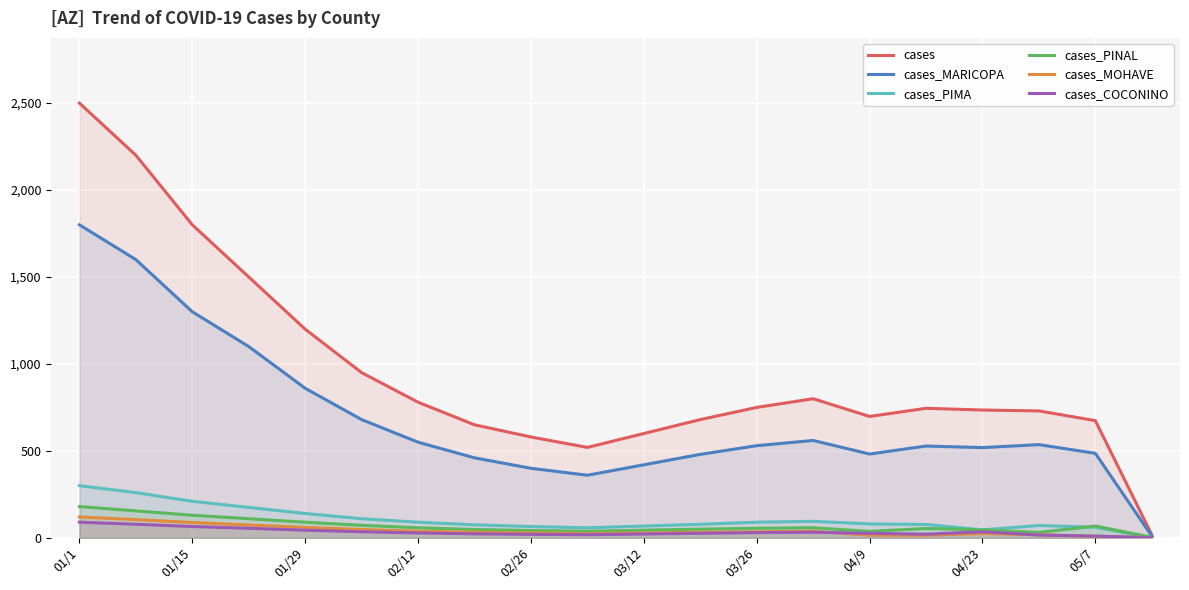

What are all the series names shown in the legend?

cases, cases_MARICOPA, cases_PIMA, cases_PINAL, cases_MOHAVE, cases_COCONINO